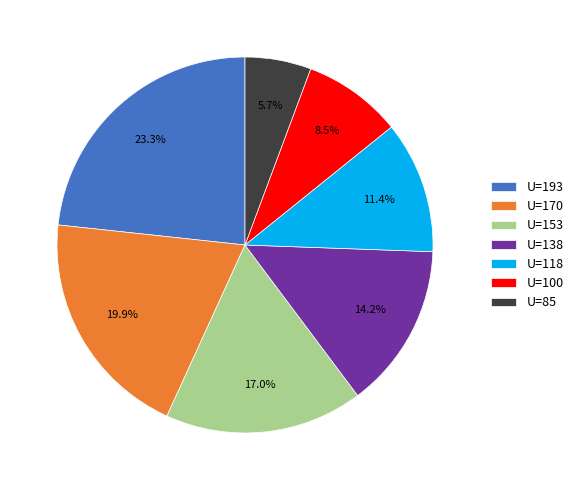

Approximately how many times larger is the value at U=118 compared to U=138?

0.8